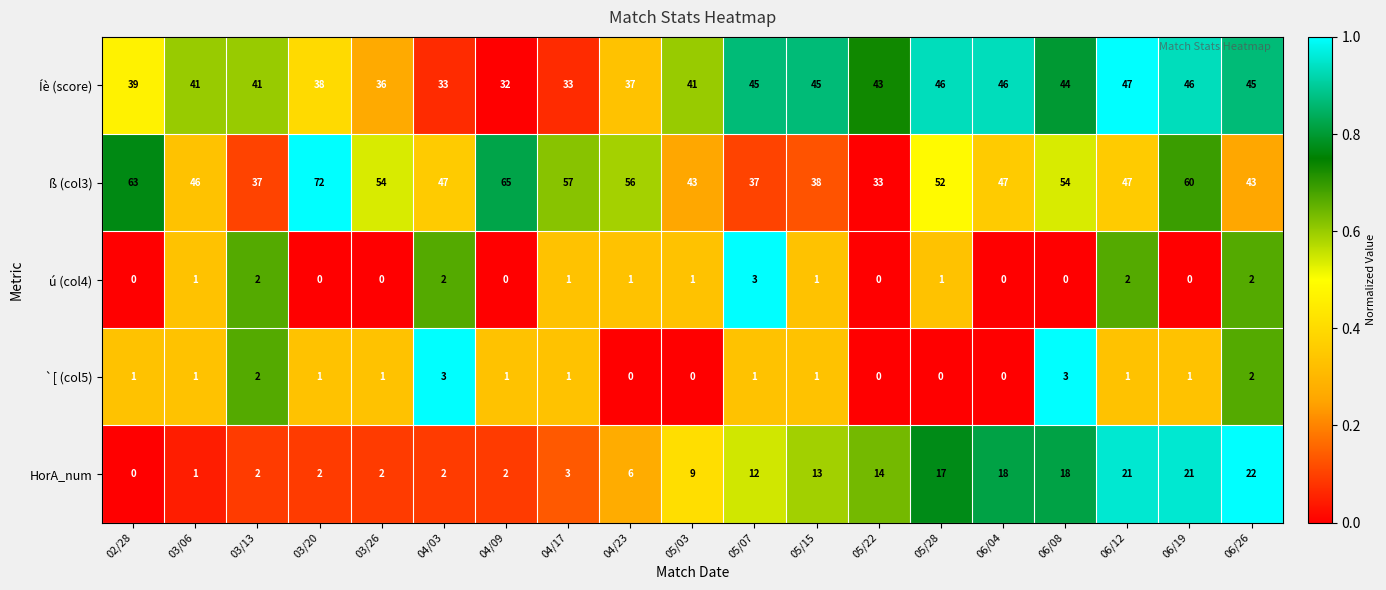

What is the difference between the maximum and second lowest values in the HorA_num series?

21